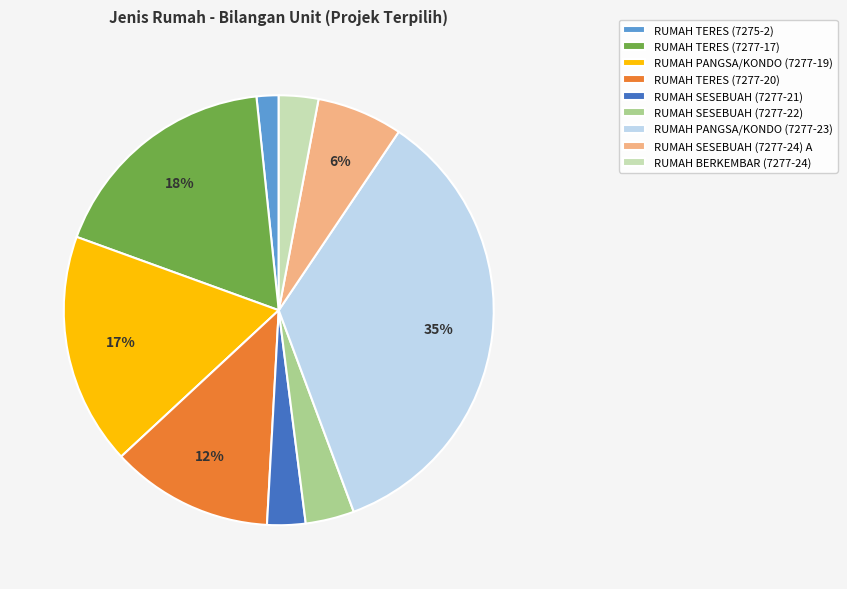

Which category has the smallest portion of the pie?

RUMAH TERES (7275-2)